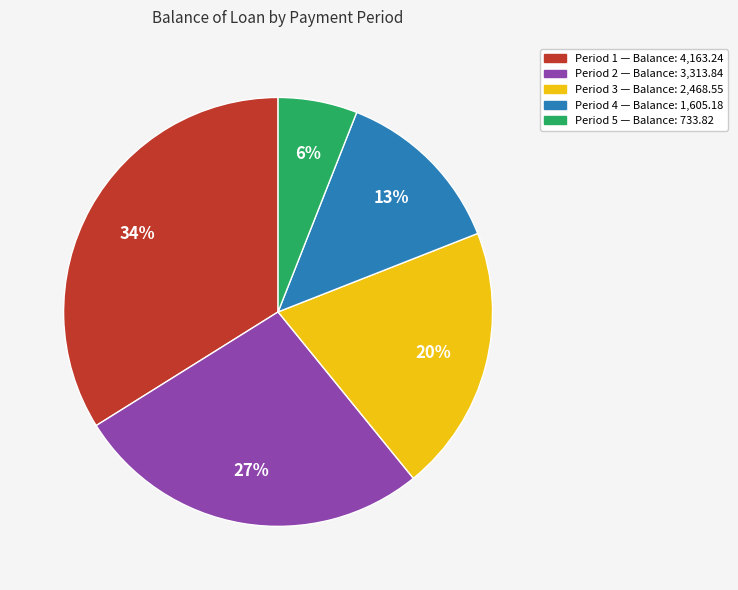

Is there any slice that represents more than half of the pie?

No